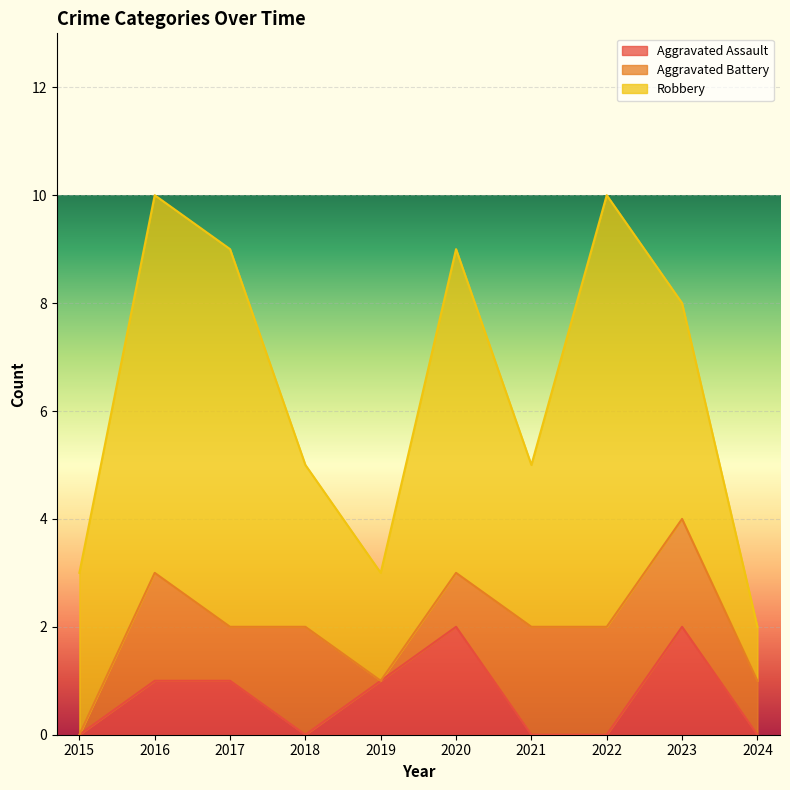

True or false: Robbery and Aggravated Battery intersect in this chart.

False